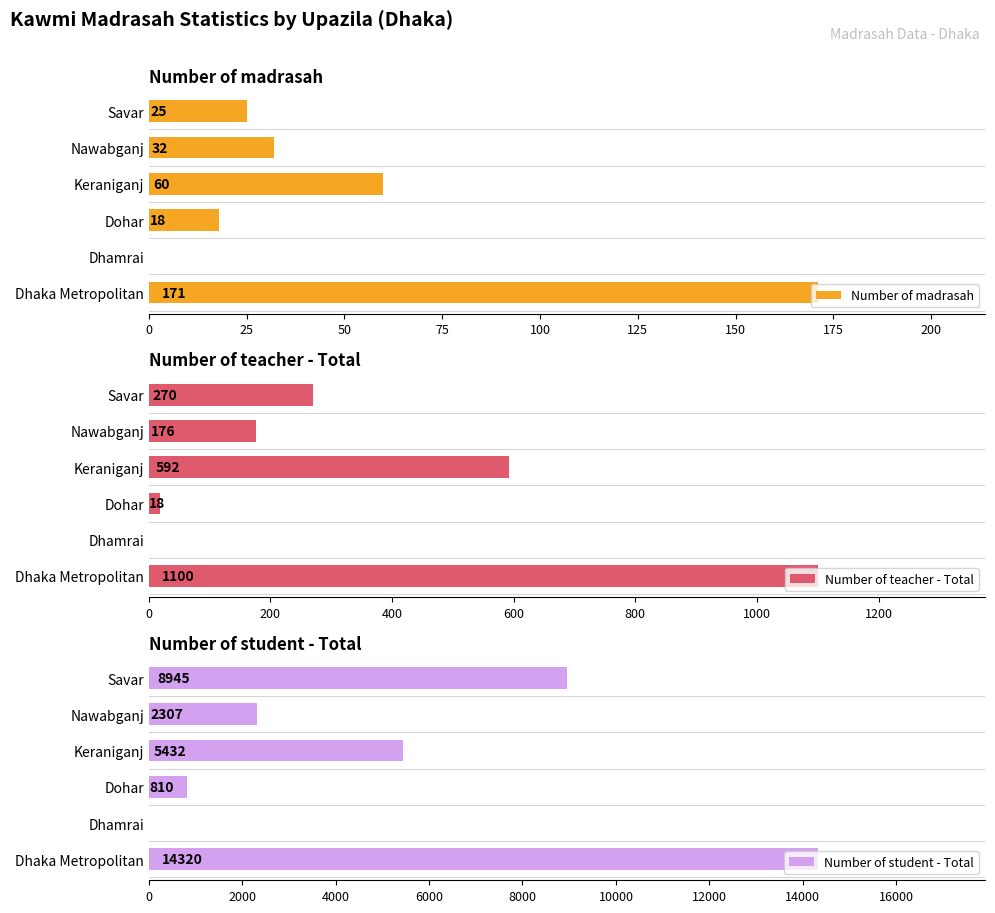

Reading right to left, extract all data points from this chart.

Number of madrasah: 25	32	60	18	0	171
Number of teacher - Total: 270	176	592	18	0	1100
Number of student - Total: 8945	2307	5432	810	0	14320